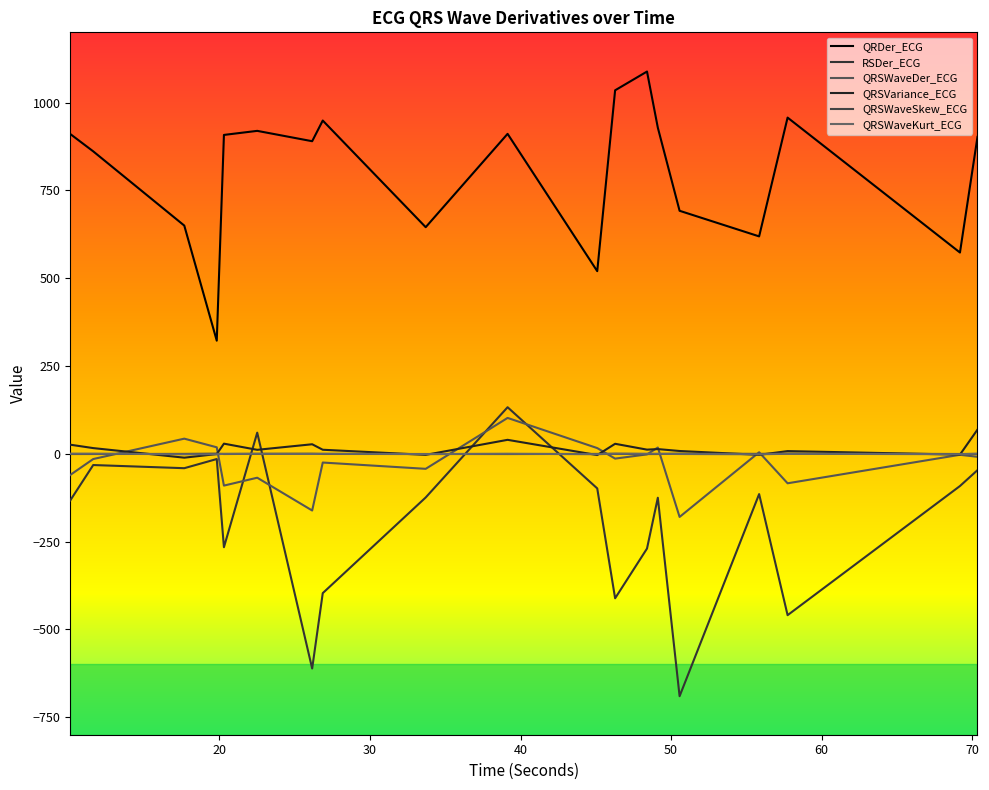

How many values in the QRDer_ECG series are below 902?

9